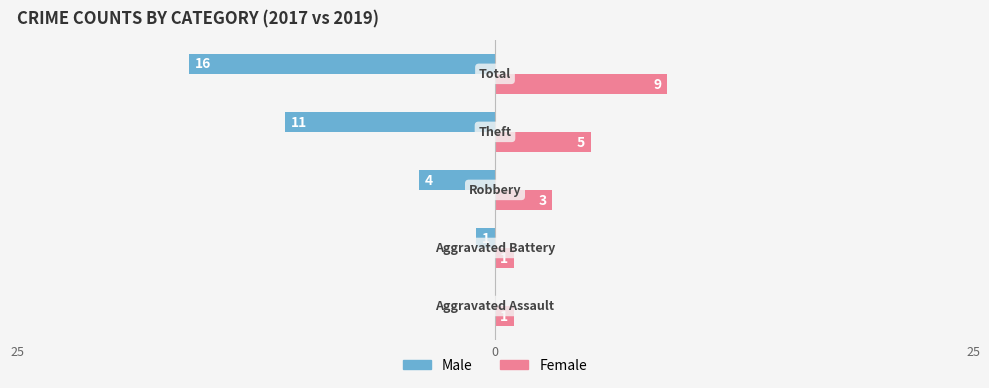

What are all the series names shown in the legend?

Male, Female